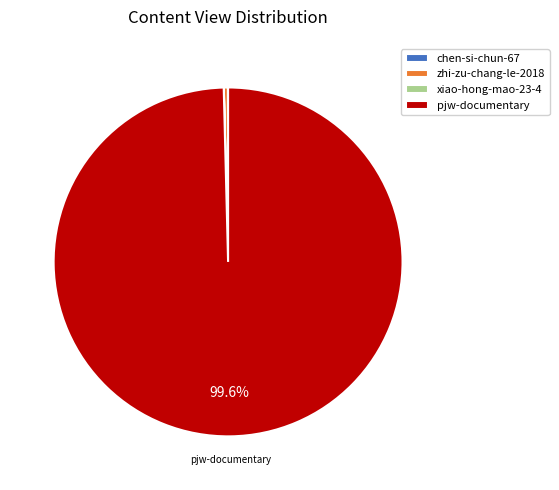

What is the largest slice in the pie chart?

pjw-documentary